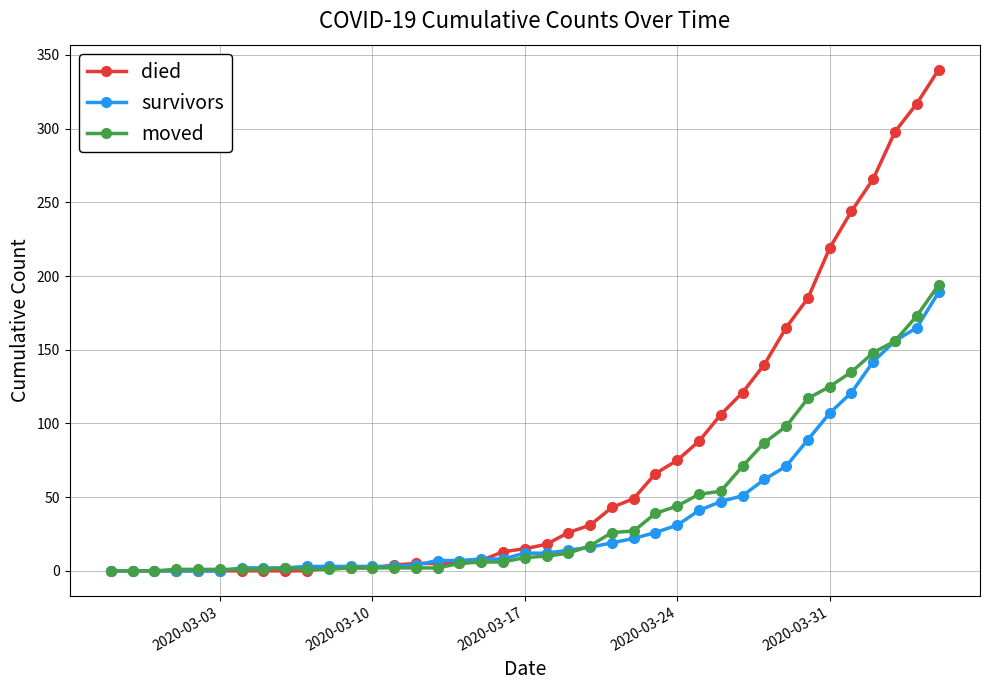

Which series has the largest total across all categories?

died